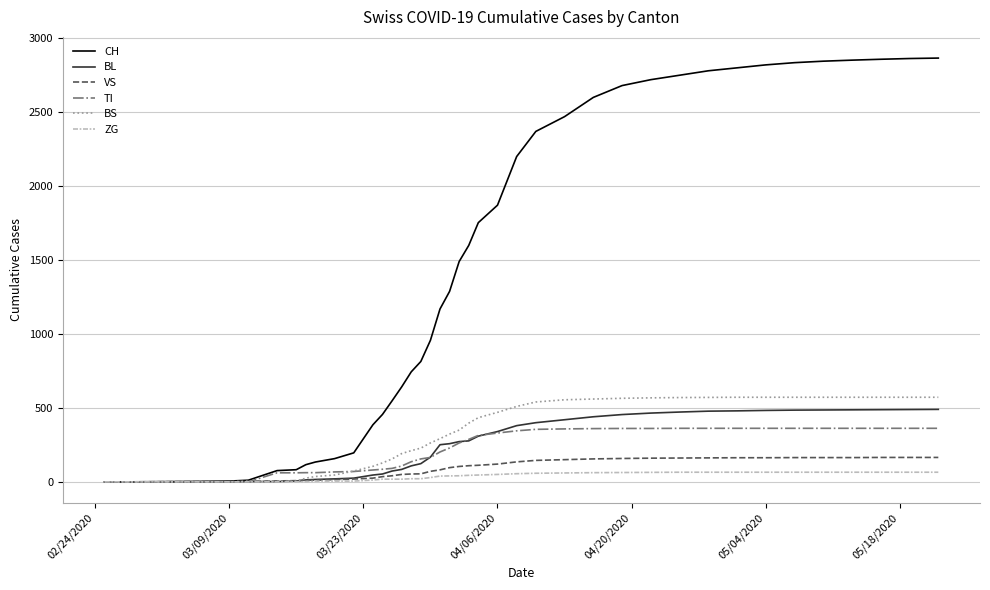

What is the highest value of the BL series?

490